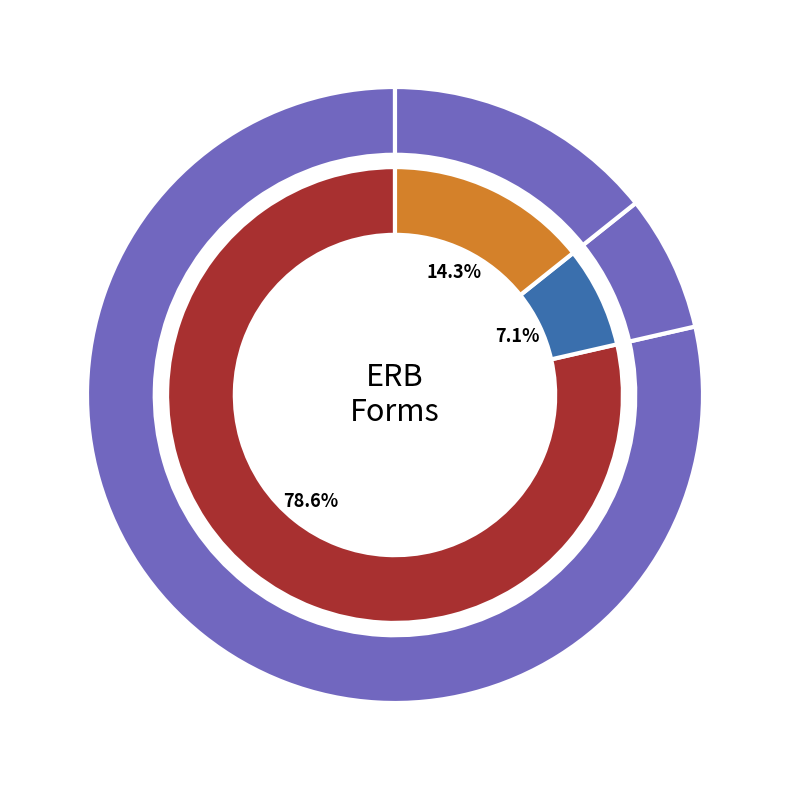

What is the change in value from MainForm to OutputForm?

-100